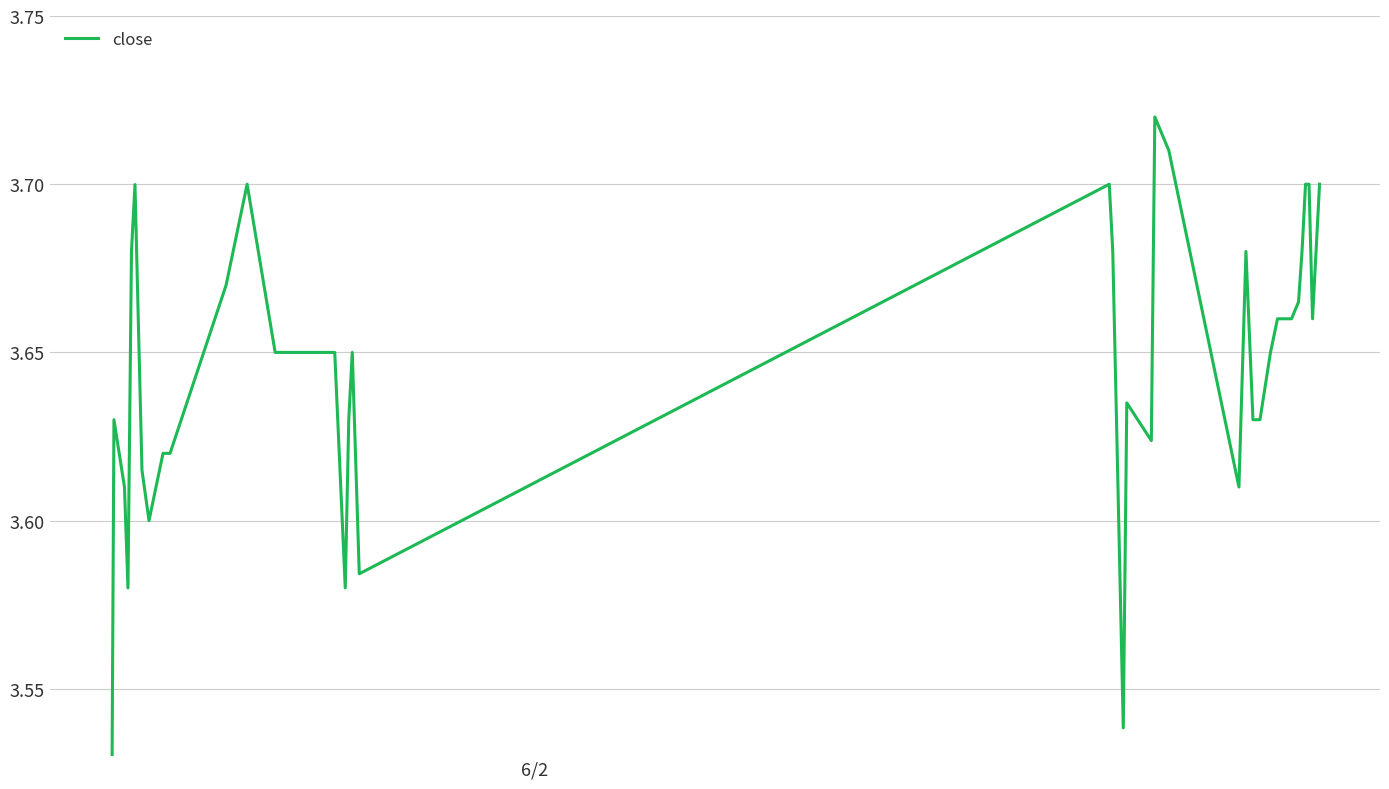

What is the sum of all values?

145.8